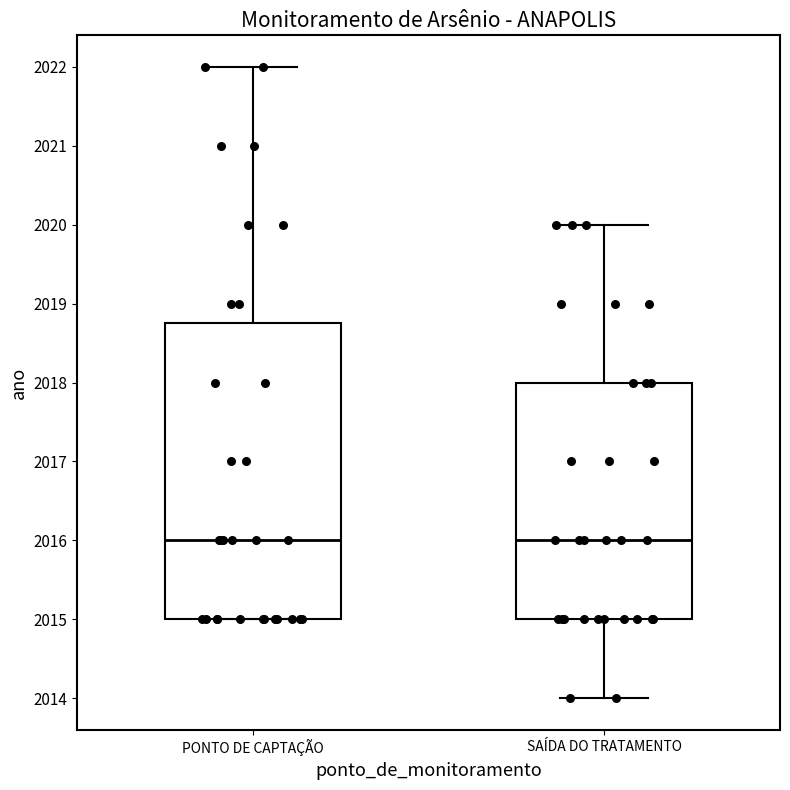

Where does the median line of the box for SAÍDA DO TRATAMENTO sit on the y-axis? The values are not printed on the chart, so give them approximately, as read against the axis.

2016.0